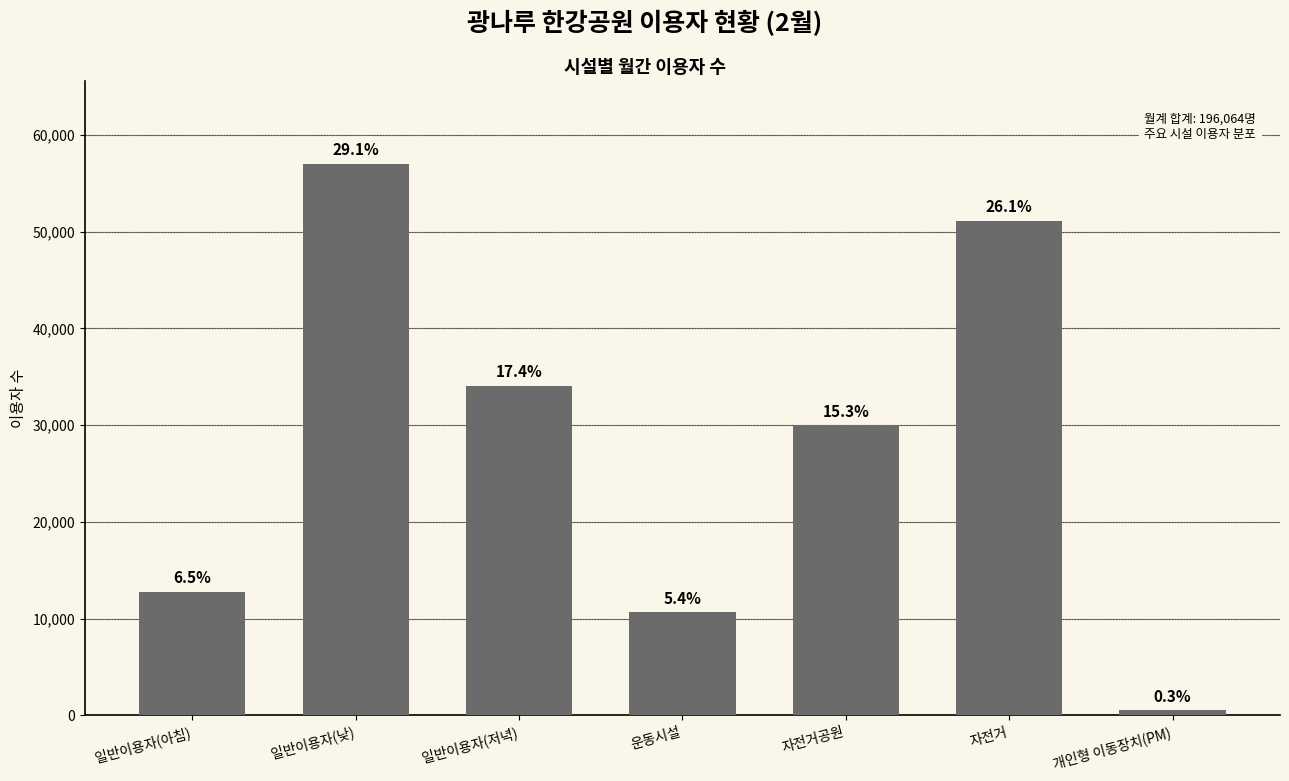

What is the change in value from 일반이용자(저녁) to 개인형 이동장치(PM)?

-33546